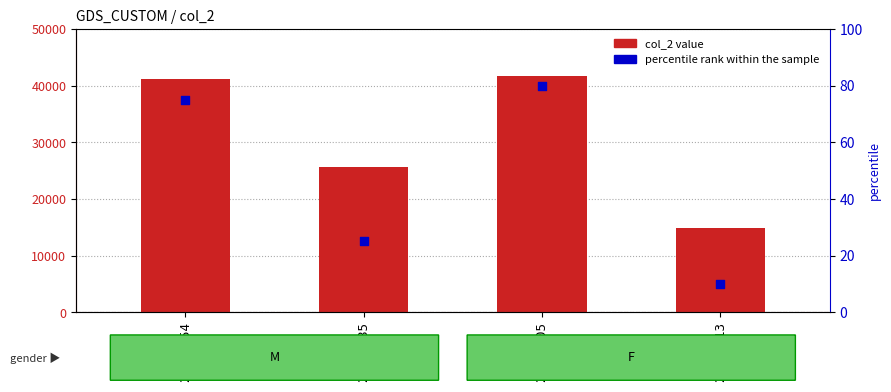

Which series contains the lowest Y value?

percentile rank within the sample